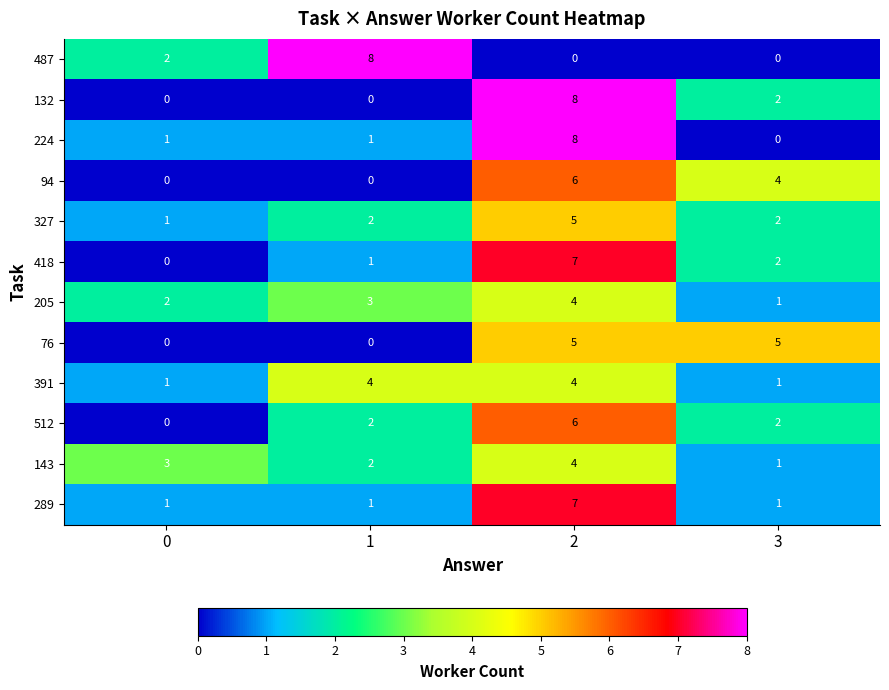

Count the number of data series in this chart.

12